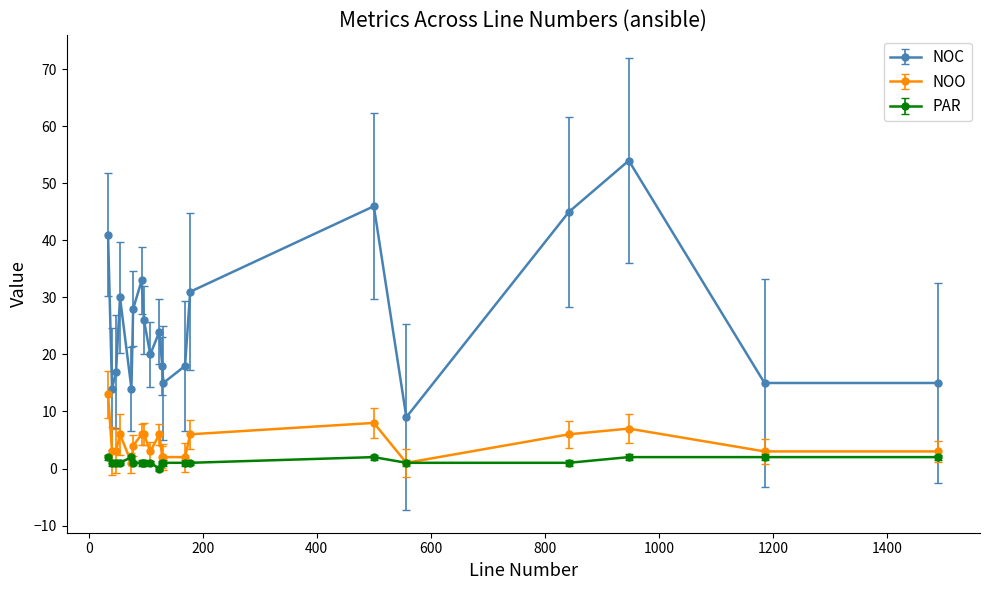

How many categories are shown in the chart?

20